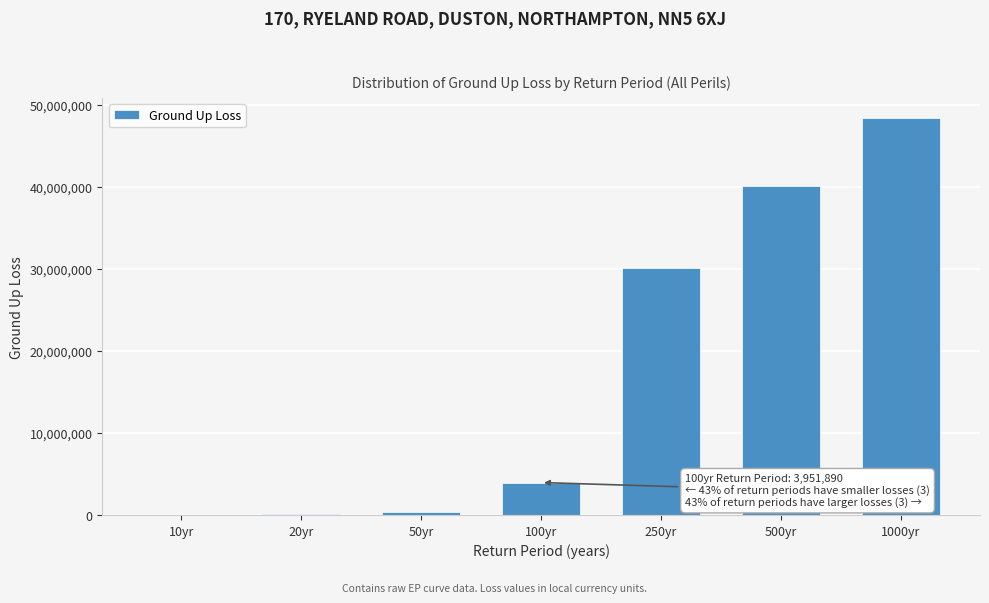

Which category has the highest value across all series?

1000yr